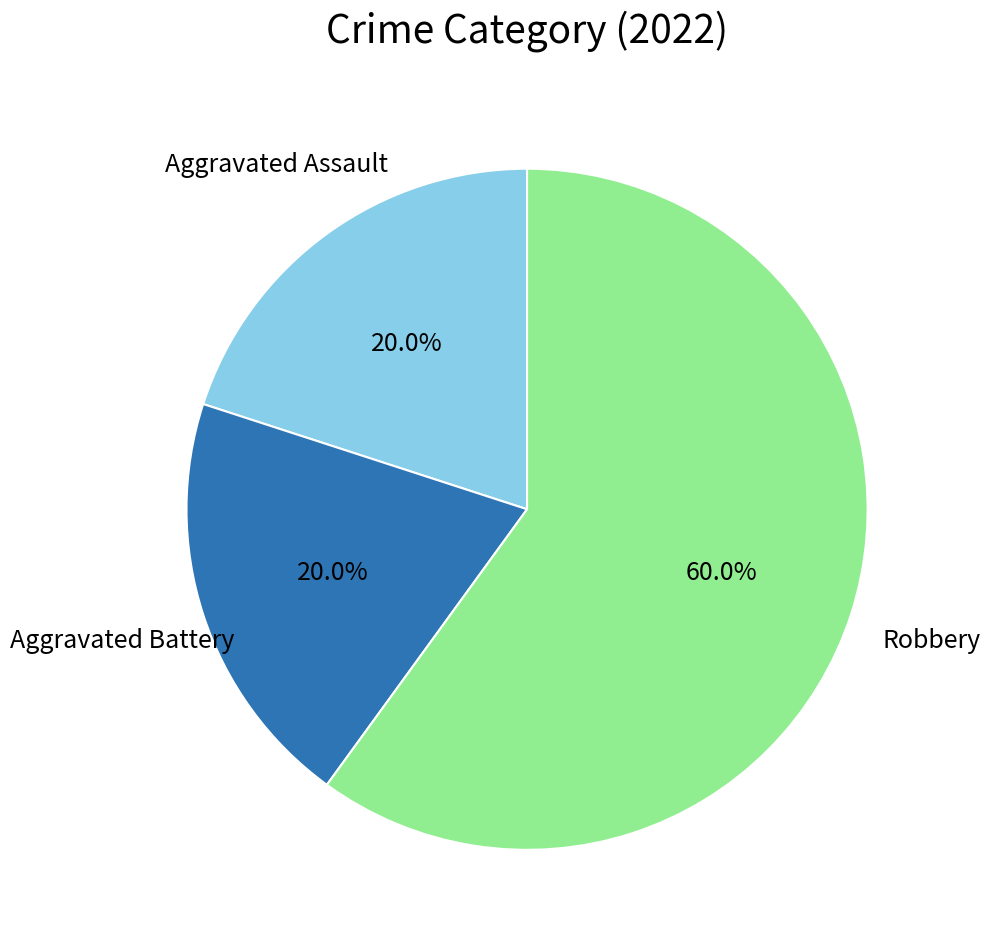

Which has a higher value, Robbery or Aggravated Assault?

Robbery